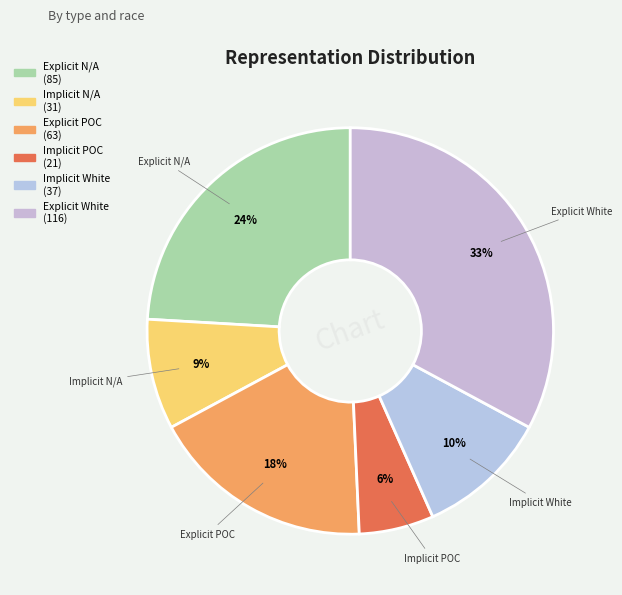

Is Explicit White the majority of the pie?

No